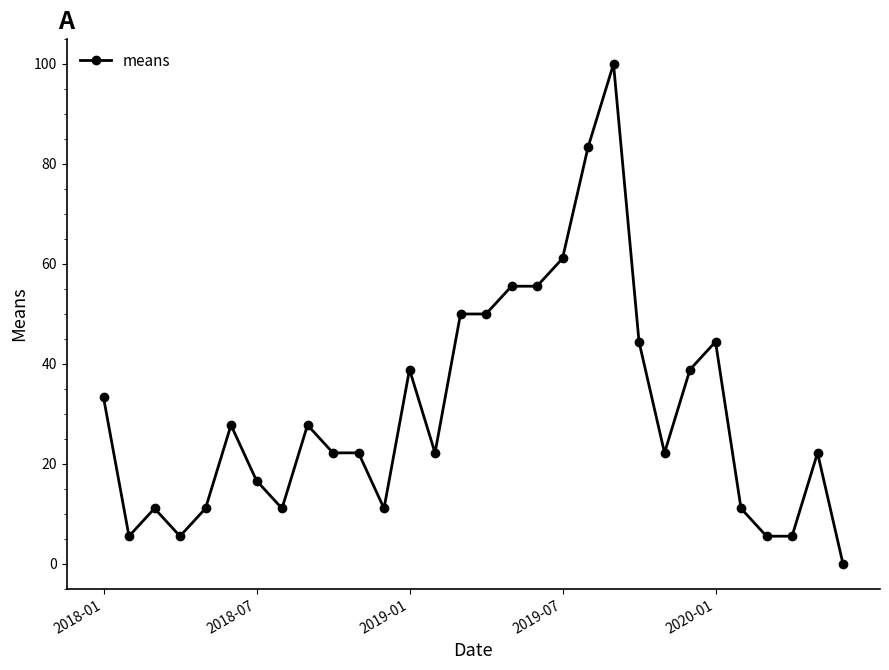

What is the sum of all values?

916.7